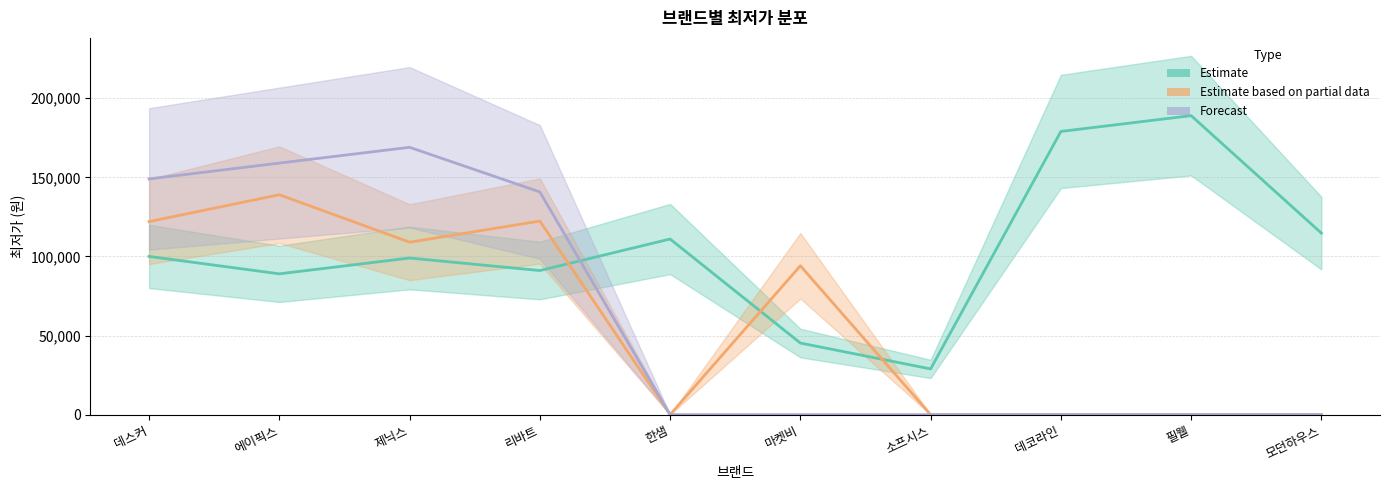

Reading left to right, extract all data points from this chart.

Estimate: 100000	89000	99000	91080	111000	45250	28900	179000	189000	114735
Estimate based on partial data: 122000	139000	109000	122360	0	94080	0	0	0	0
Forecast: 149000	159000	168980	140760	0	0	0	0	0	0